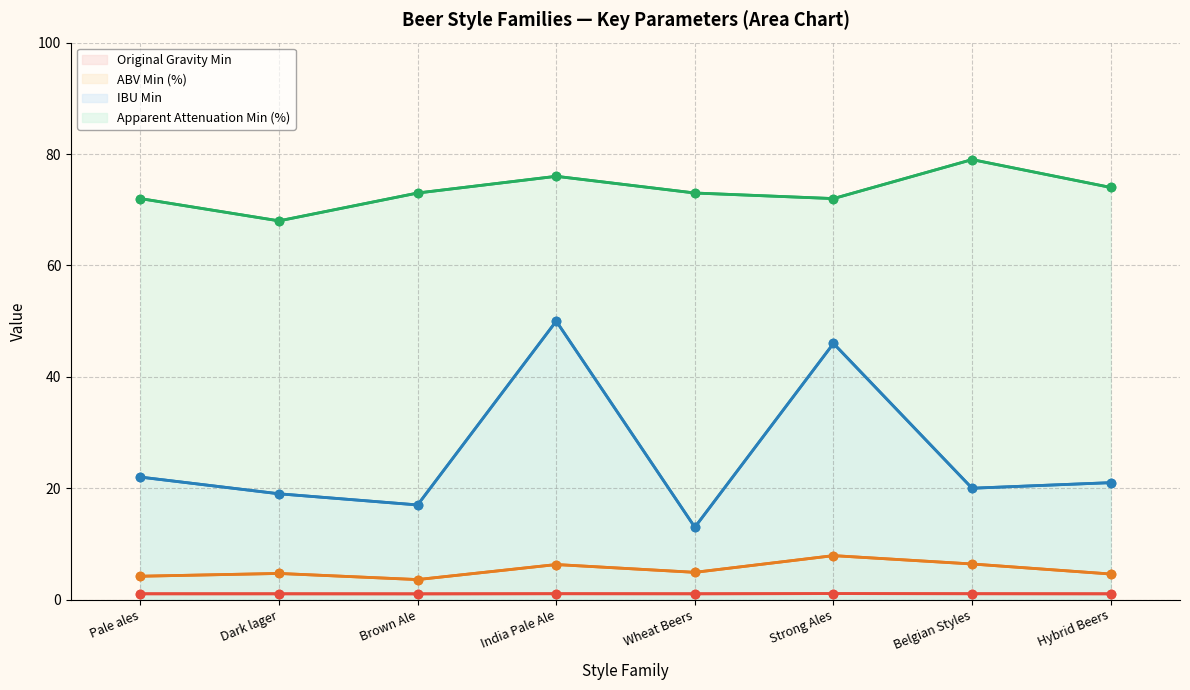

How many series are shown in this chart?

4